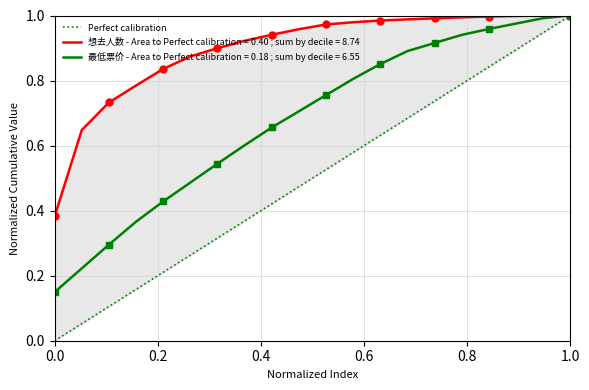

The 最低票价 - Area to Perfect calibration = 0.18 ; sum by decile = 6.55 series shows 1.0 at 1.0. True or false?

True